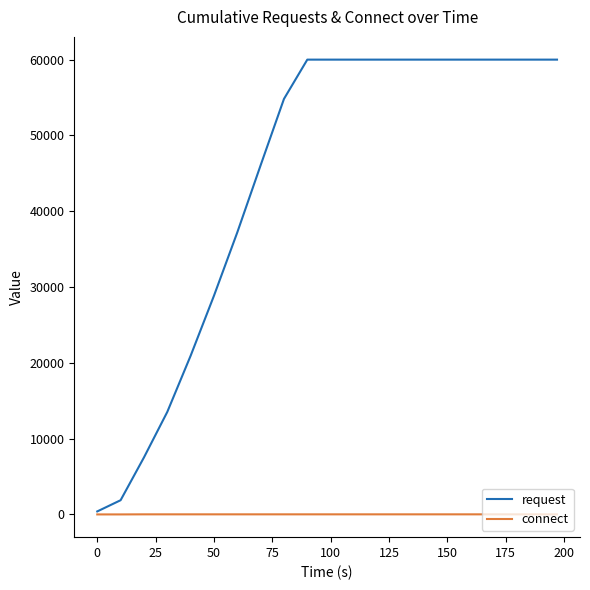

What is the maximum value shown in the chart?

60006.6